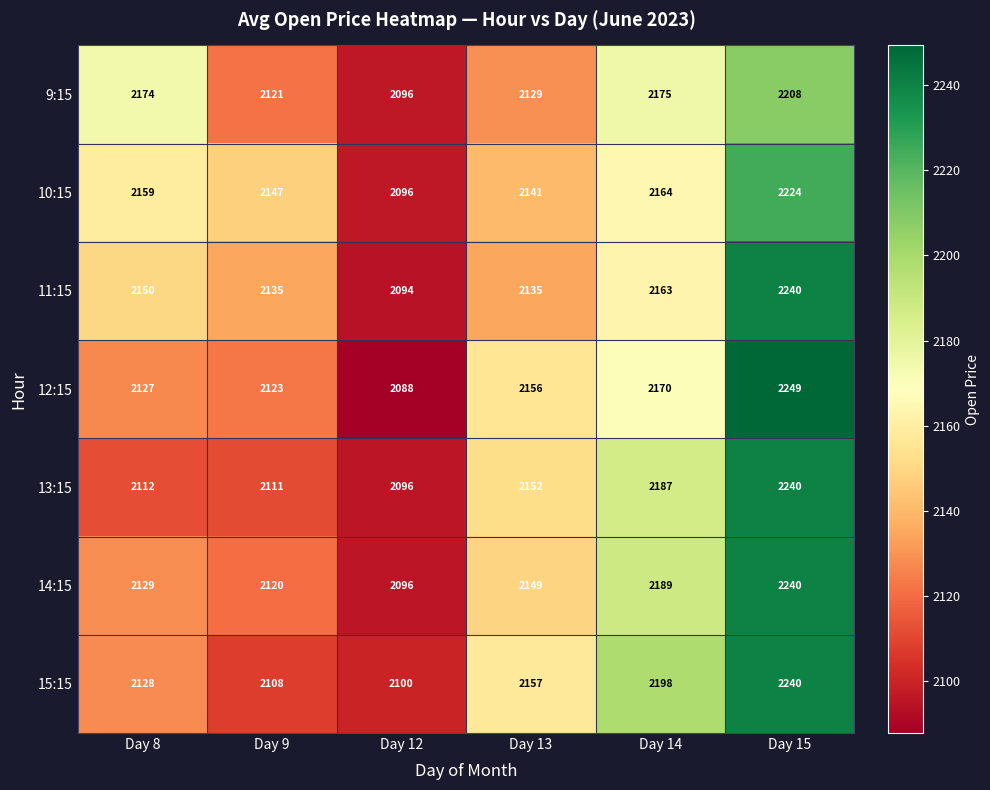

What is the difference between the 12:15 values at Day 14 and Day 8?

43